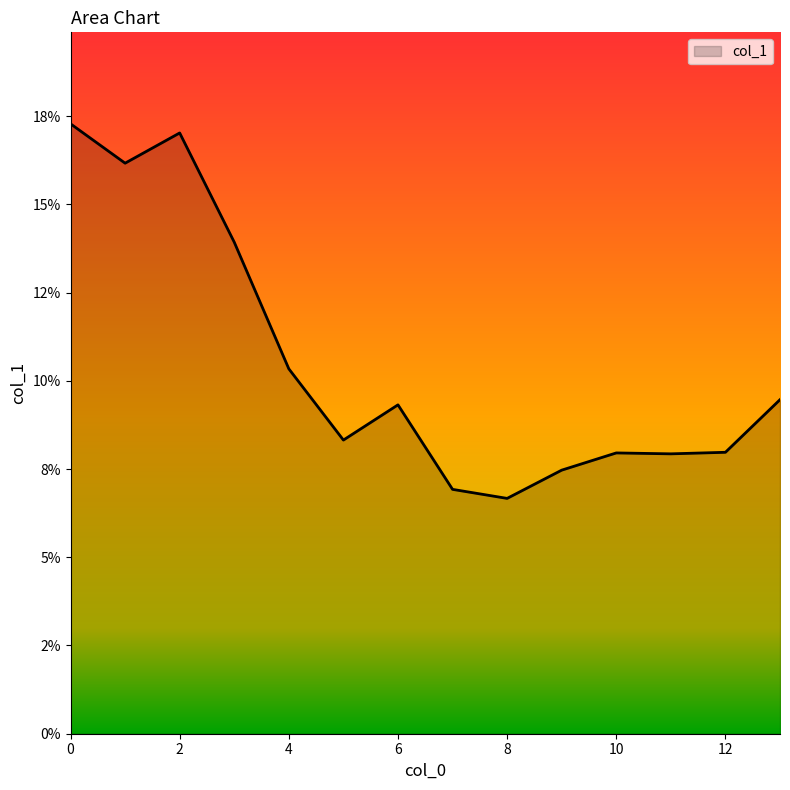

At which category does the data reach its first local peak?

2